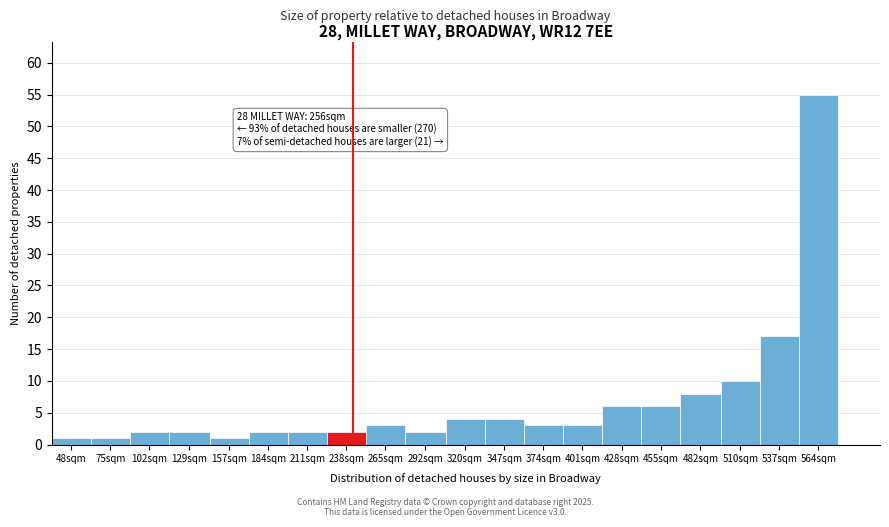

Reading left to right, extract all data points from this chart.

48sqm=1	75sqm=1	102sqm=2	129sqm=2	157sqm=1	184sqm=2	211sqm=2	238sqm=2	265sqm=3	292sqm=2	320sqm=4	347sqm=4	374sqm=3	401sqm=3	428sqm=6	455sqm=6	482sqm=8	510sqm=10	537sqm=17	564sqm=55